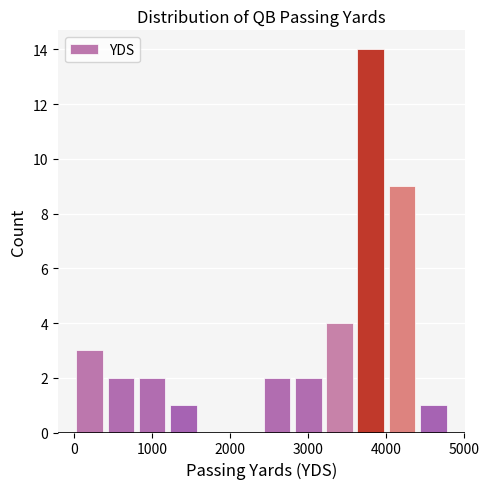

What is the height of the bar covering 3600 to 4000 on the x-axis? The values are not printed on the chart, so give them approximately, as read against the axis.

14